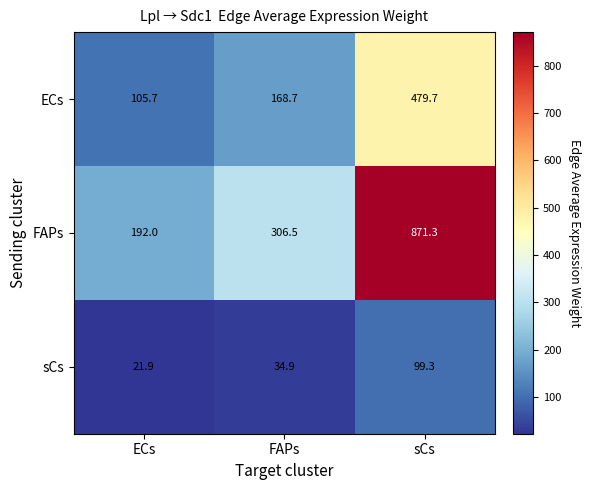

At which label does sCs reach its minimum?

ECs